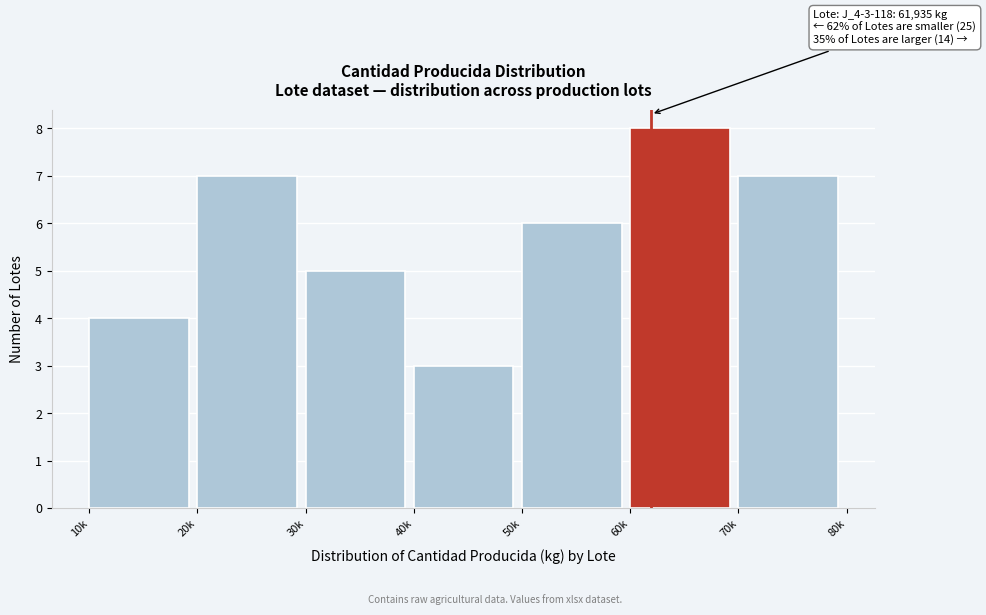

Reading left to right, transcribe all the data shown in this chart.

4	7	5	3	6	8	7